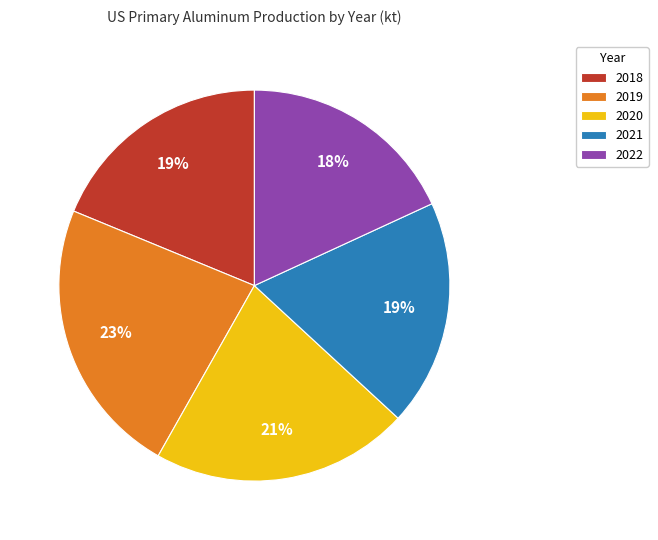

Which category has the smallest portion of the pie?

2022